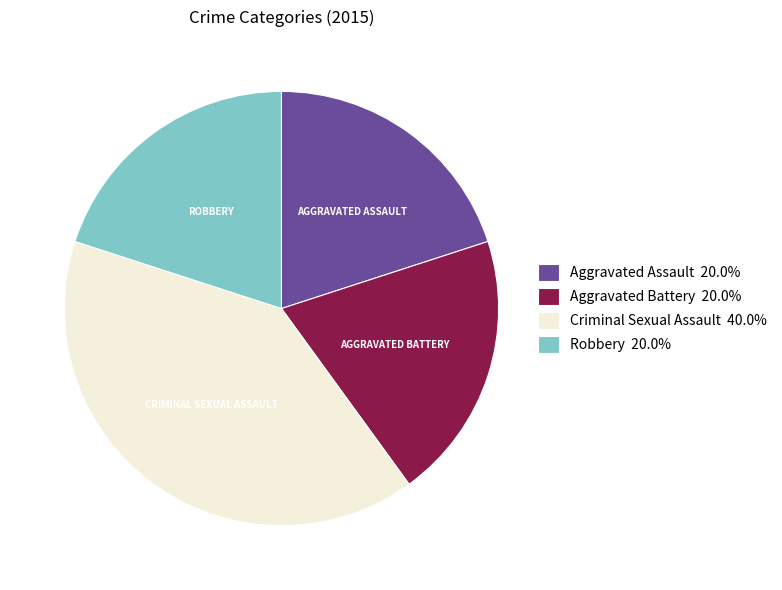

Does Robbery account for over 50% of the chart?

No